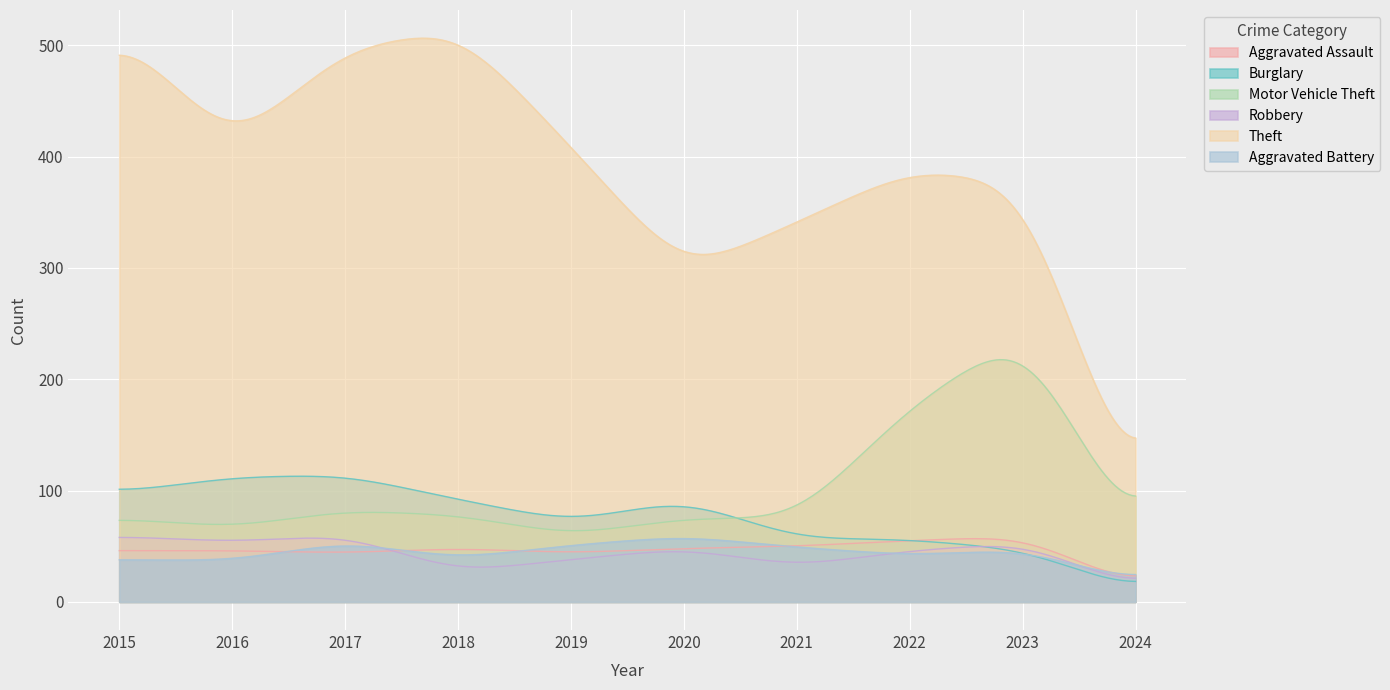

The value of Aggravated Assault at 2020 is 48. True or false?

True